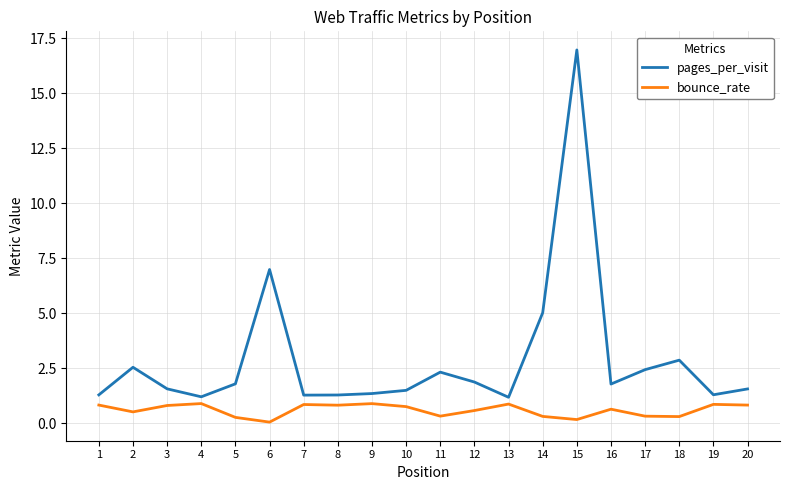

Which series has the largest range (max minus min)?

pages_per_visit